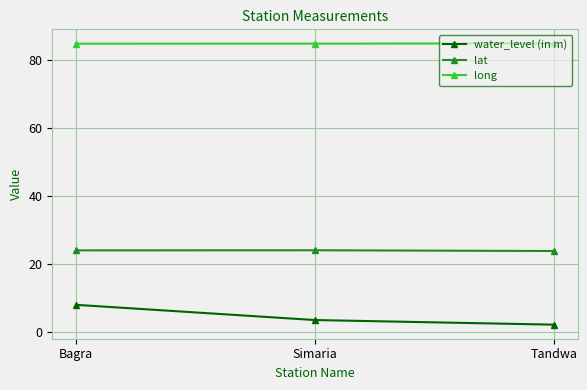

The value of lat at Tandwa is 23.9. True or false?

True